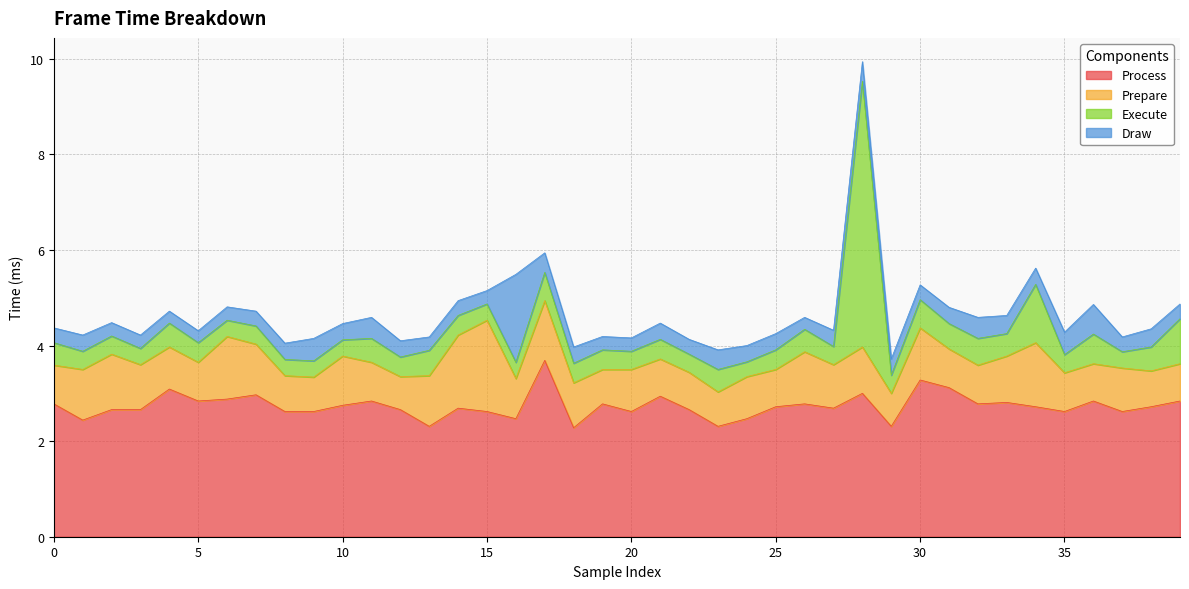

How many lines are shown in the chart?

4